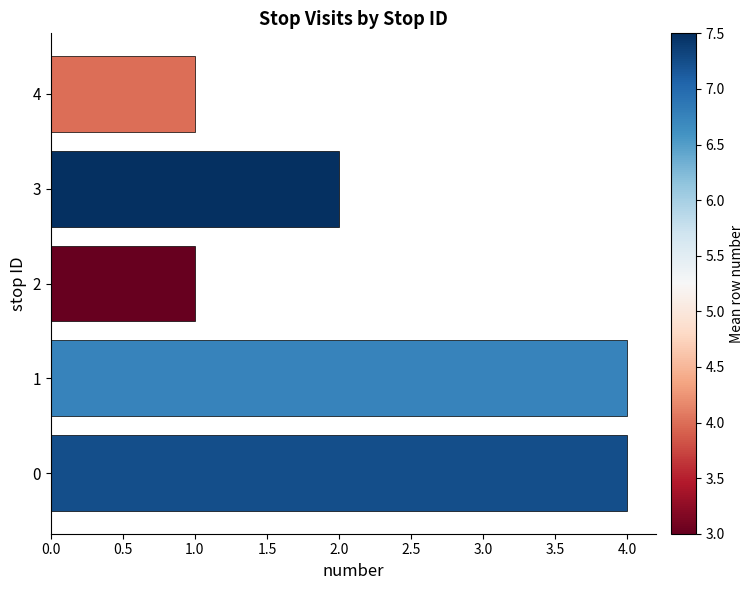

How many data points does each series have?

5